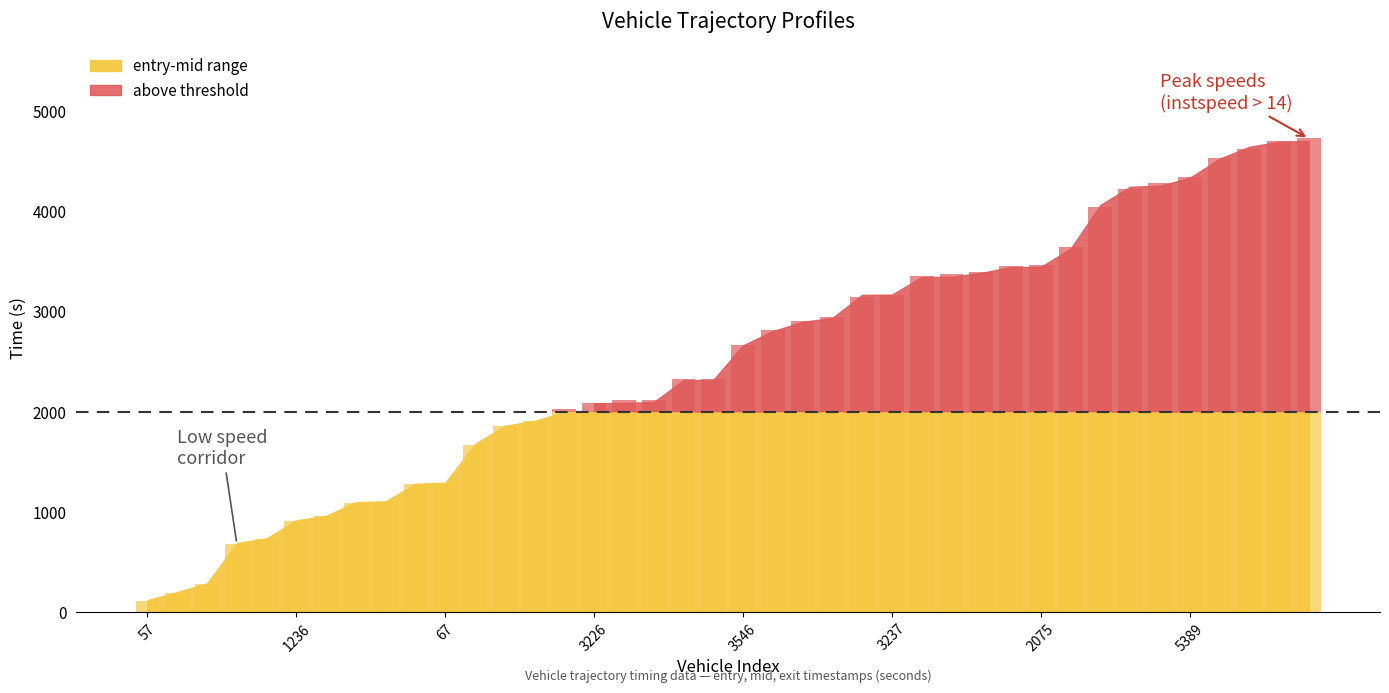

Between 39 and 13, which is larger?

39